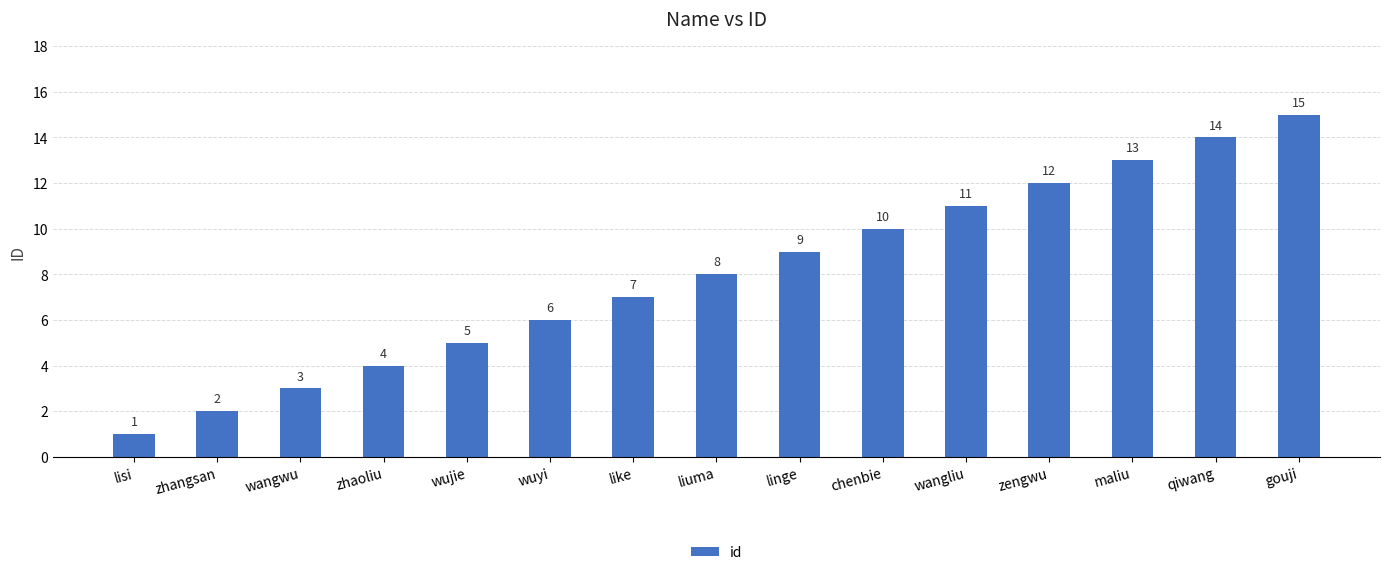

Reading left to right, what are all the values shown in this chart?

lisi=1	zhangsan=2	wangwu=3	zhaoliu=4	wujie=5	wuyi=6	like=7	liuma=8	linge=9	chenbie=10	wangliu=11	zengwu=12	maliu=13	qiwang=14	gouji=15